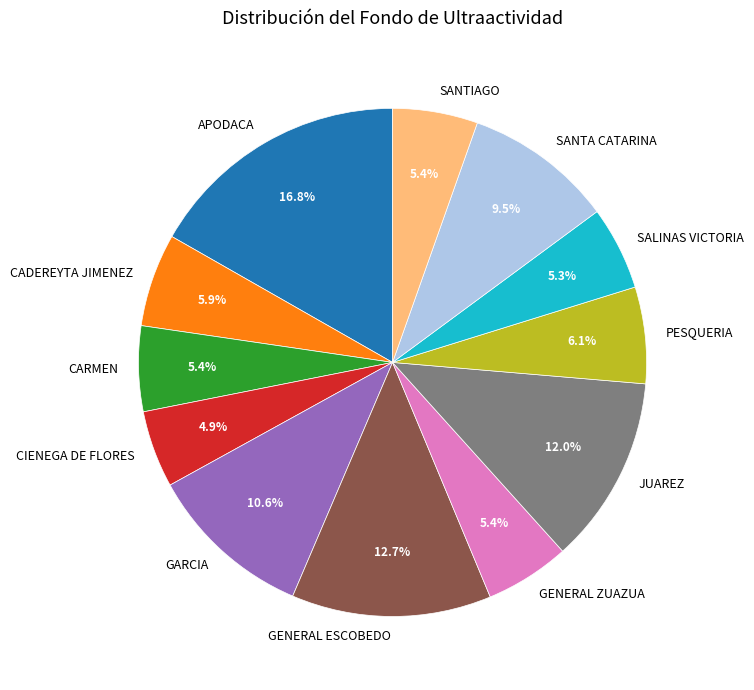

What is the largest slice in the pie chart?

APODACA